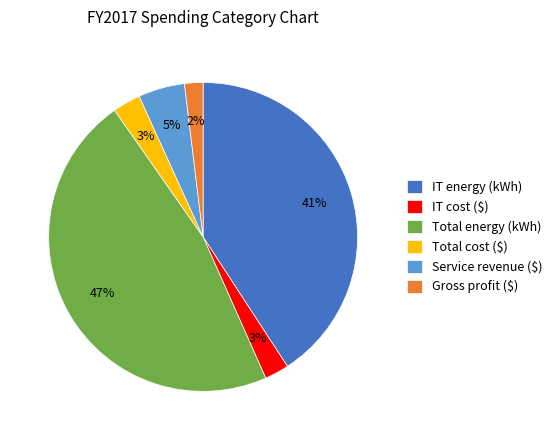

Count the number of slices in the pie.

6